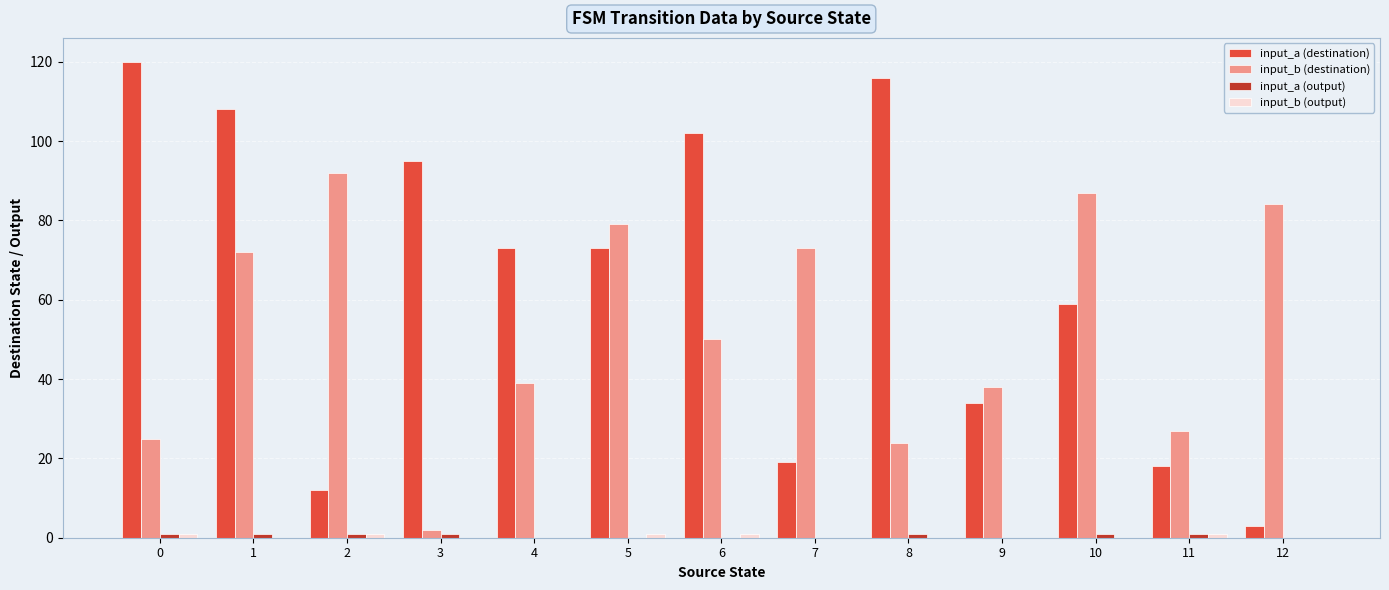

Are the bars grouped side by side (vs. stacked)?

Yes